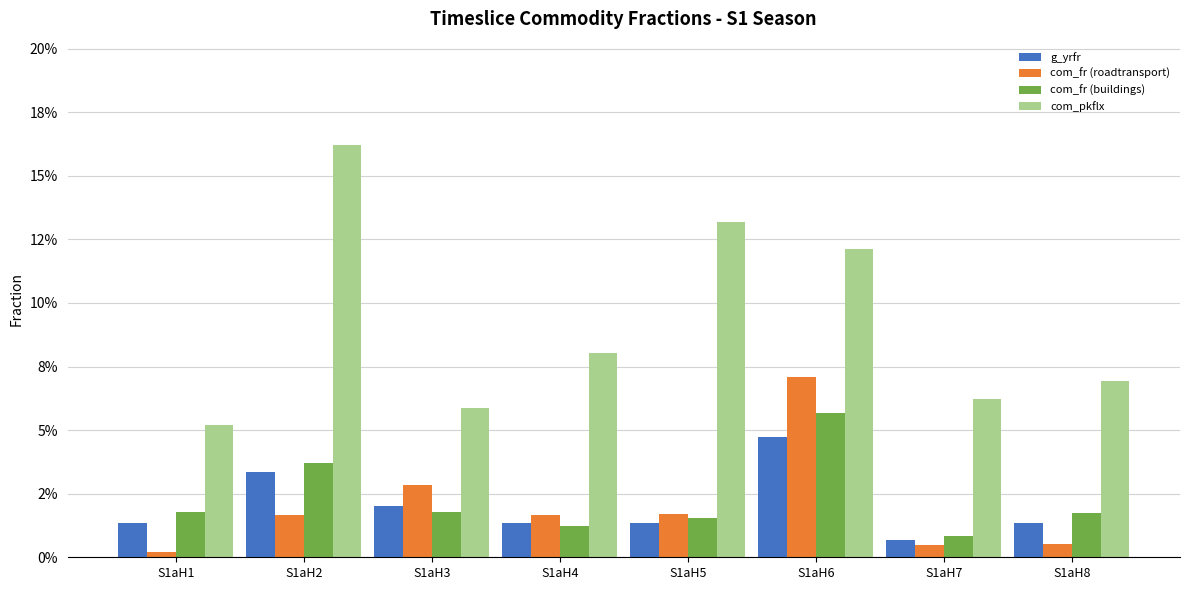

What is the maximum value for com_pkflx?

0.2